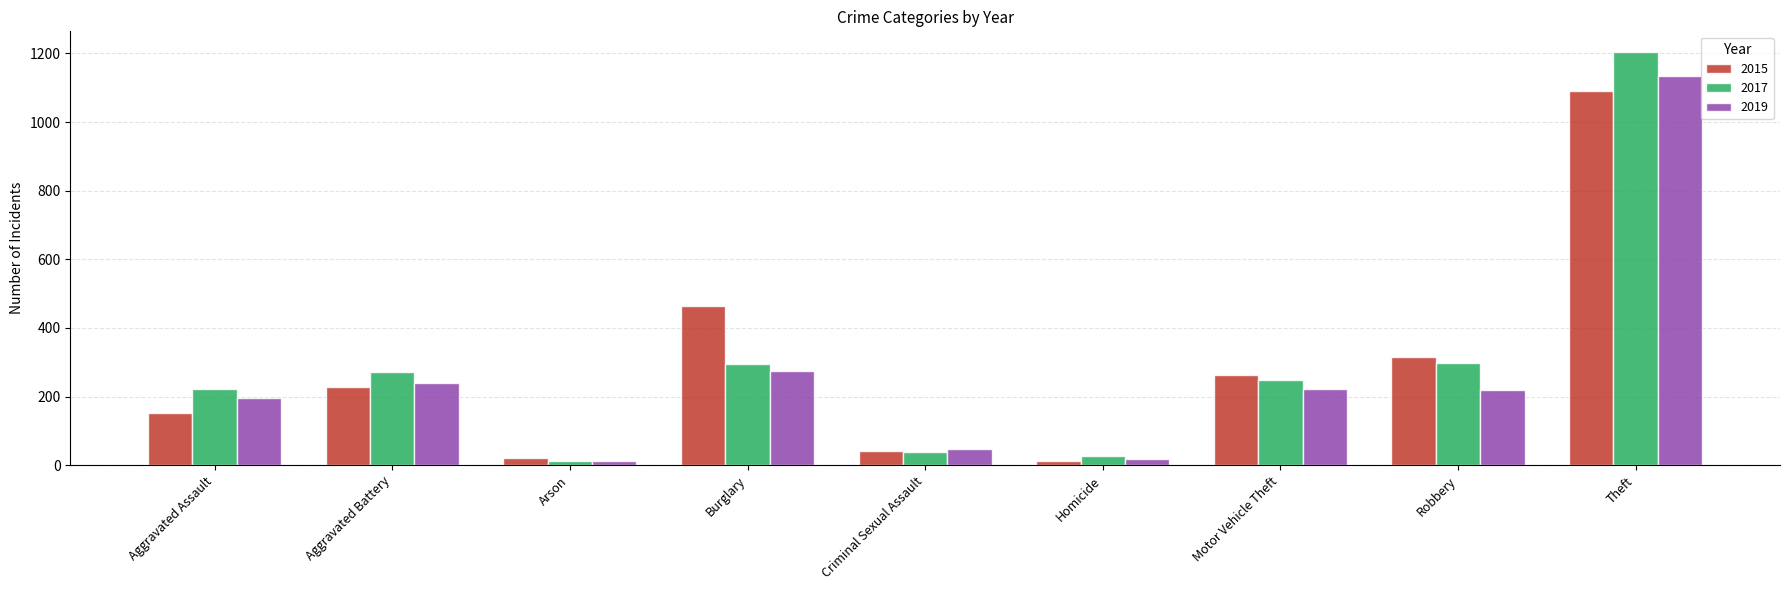

At Burglary, list the series in order from smallest to largest.

2019, 2017, 2015